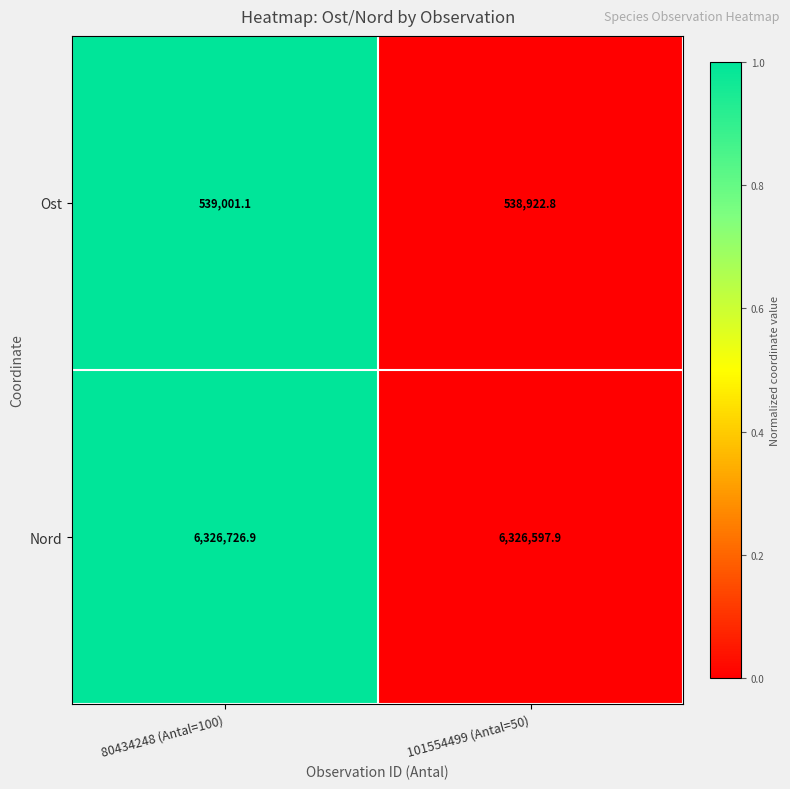

Which series changed the most between 80434248 (Antal=100) and 101554499 (Antal=50)?

Nord